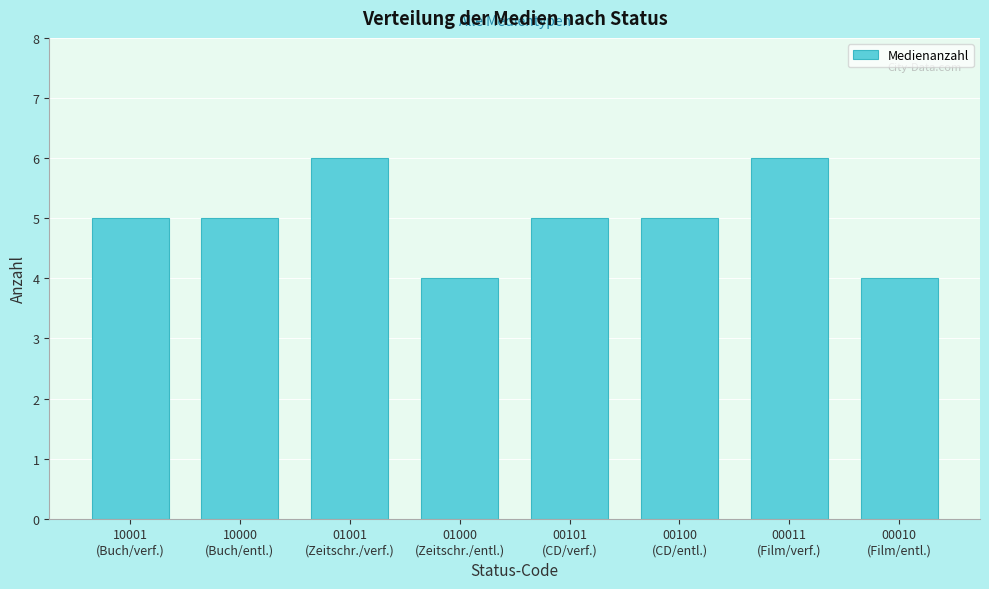

Reading left to right, list all the values displayed in this chart.

5	5	6	4	5	5	6	4